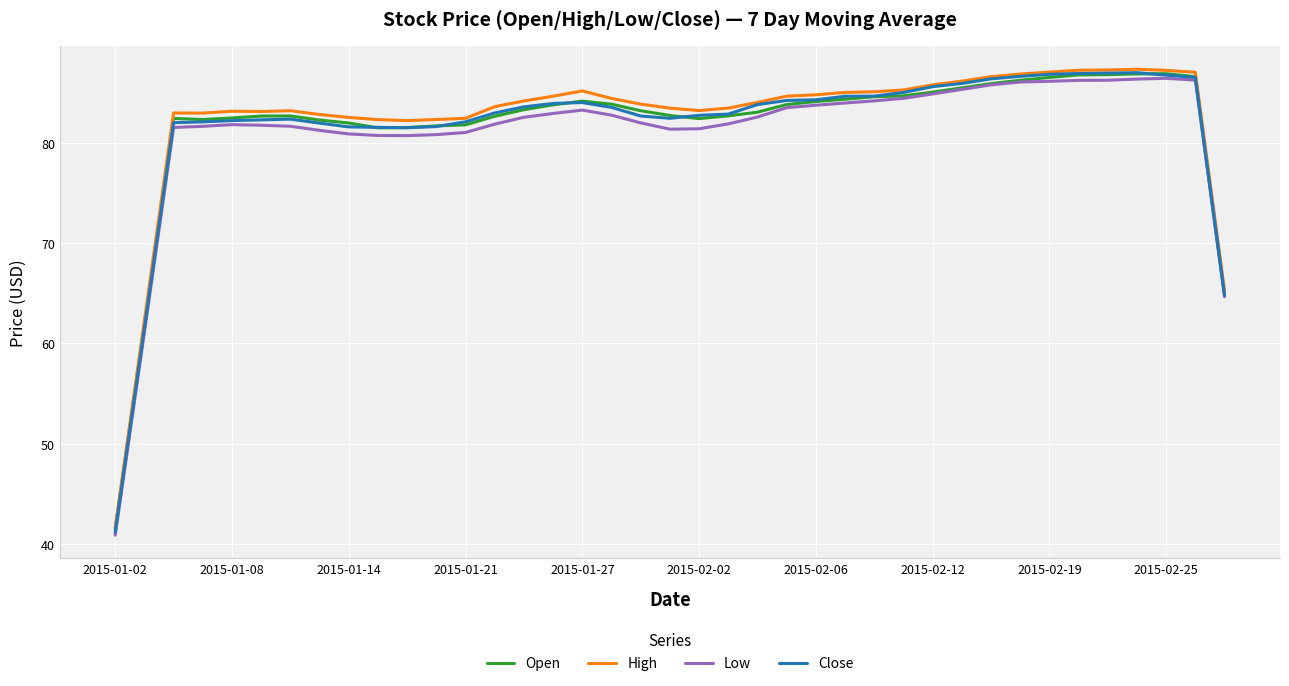

What is the maximum value shown in the chart?

87.3